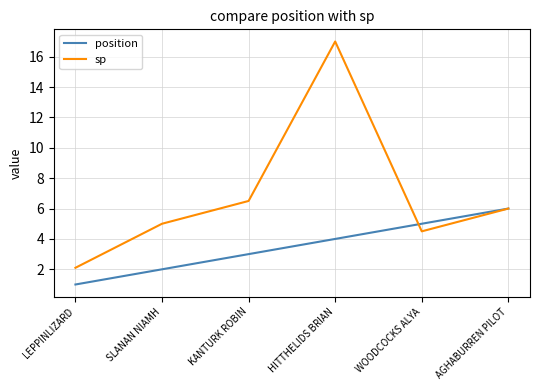

Read the position value at SLANAN NIAMH.

2.0